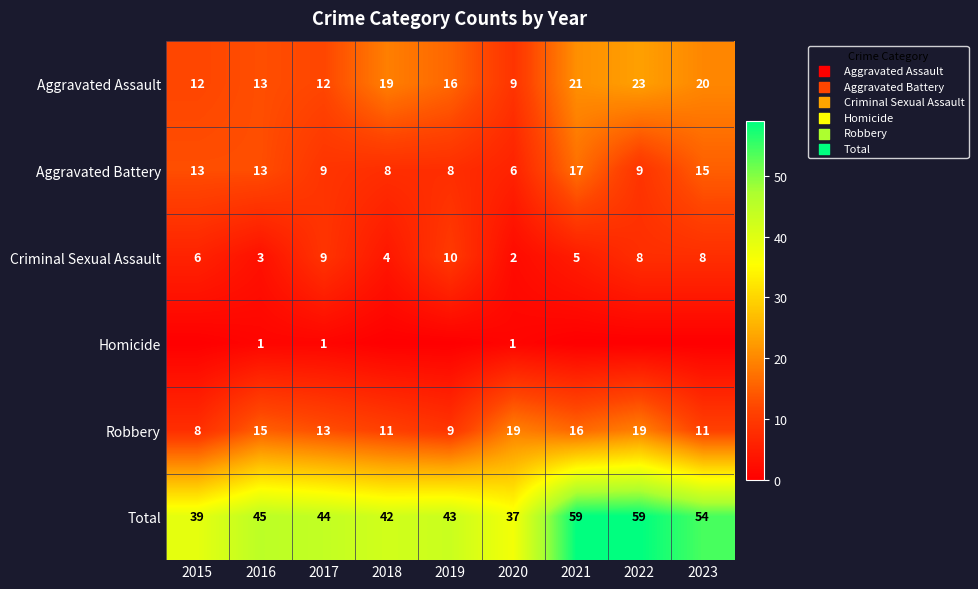

At how many categories does at least one series exceed 52?

3